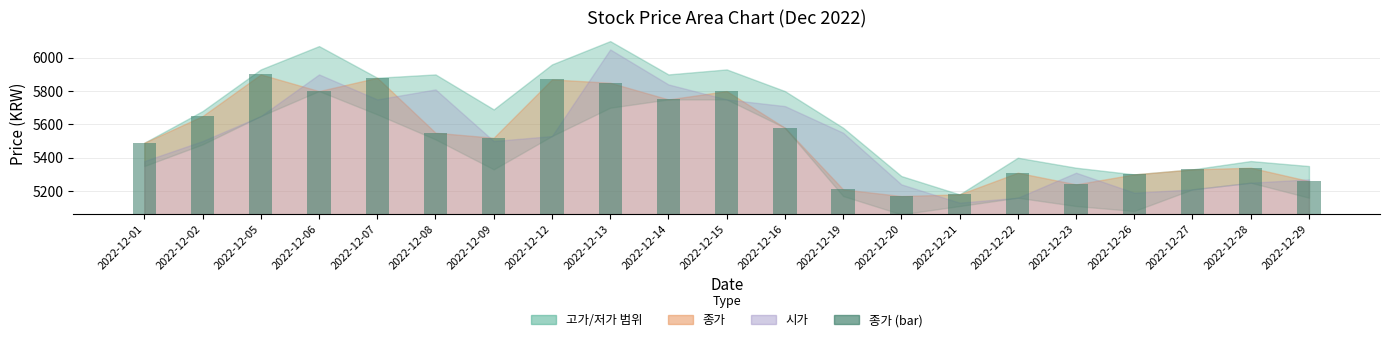

Does the chart contain stacked bars?

No